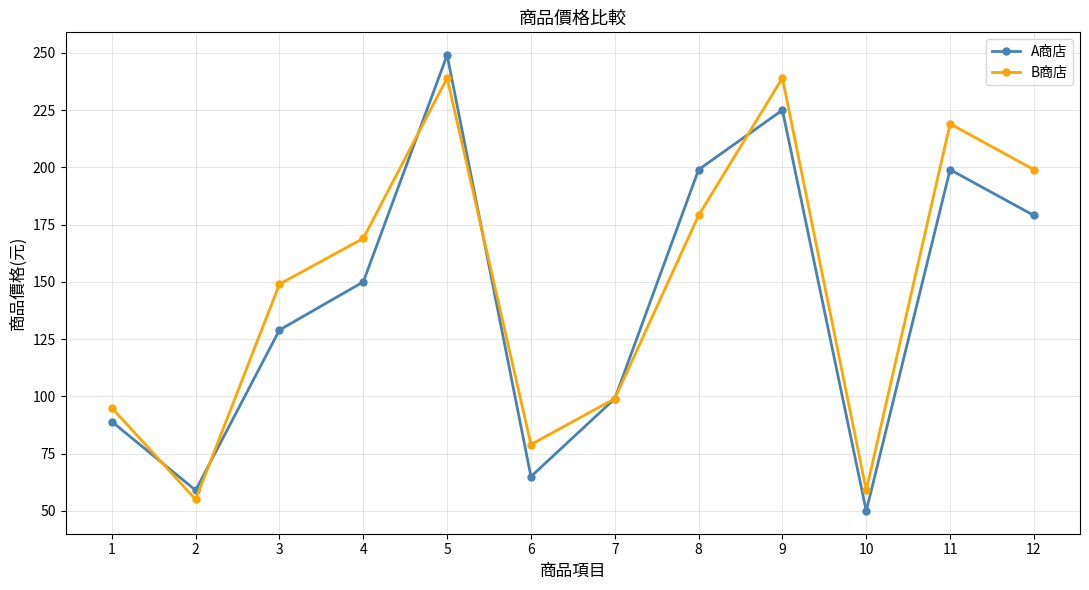

What is the value of the B商店 point at the 5th from the left?

239